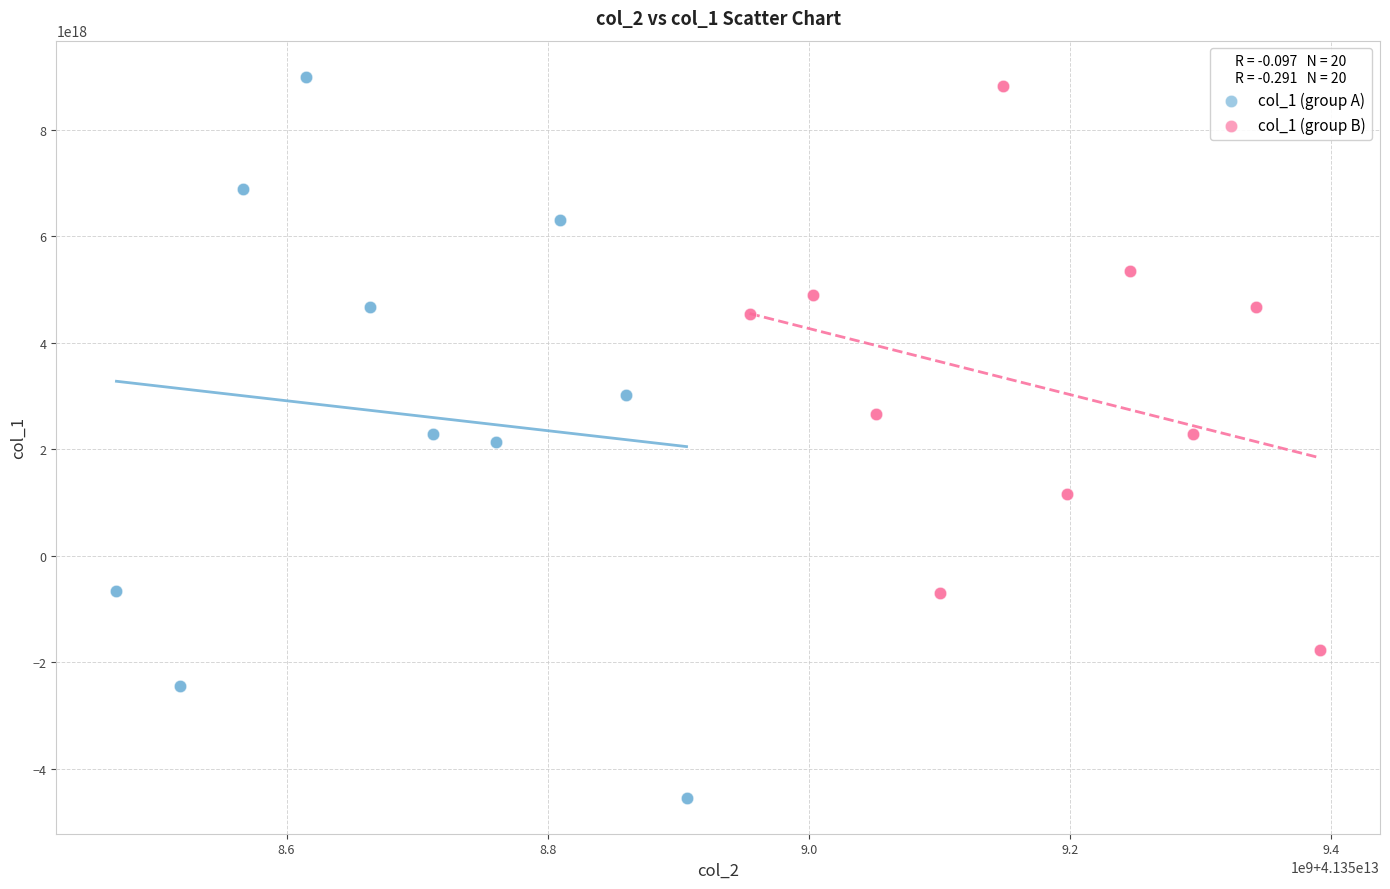

Which series reaches the minimum Y coordinate?

col_1 (group A)